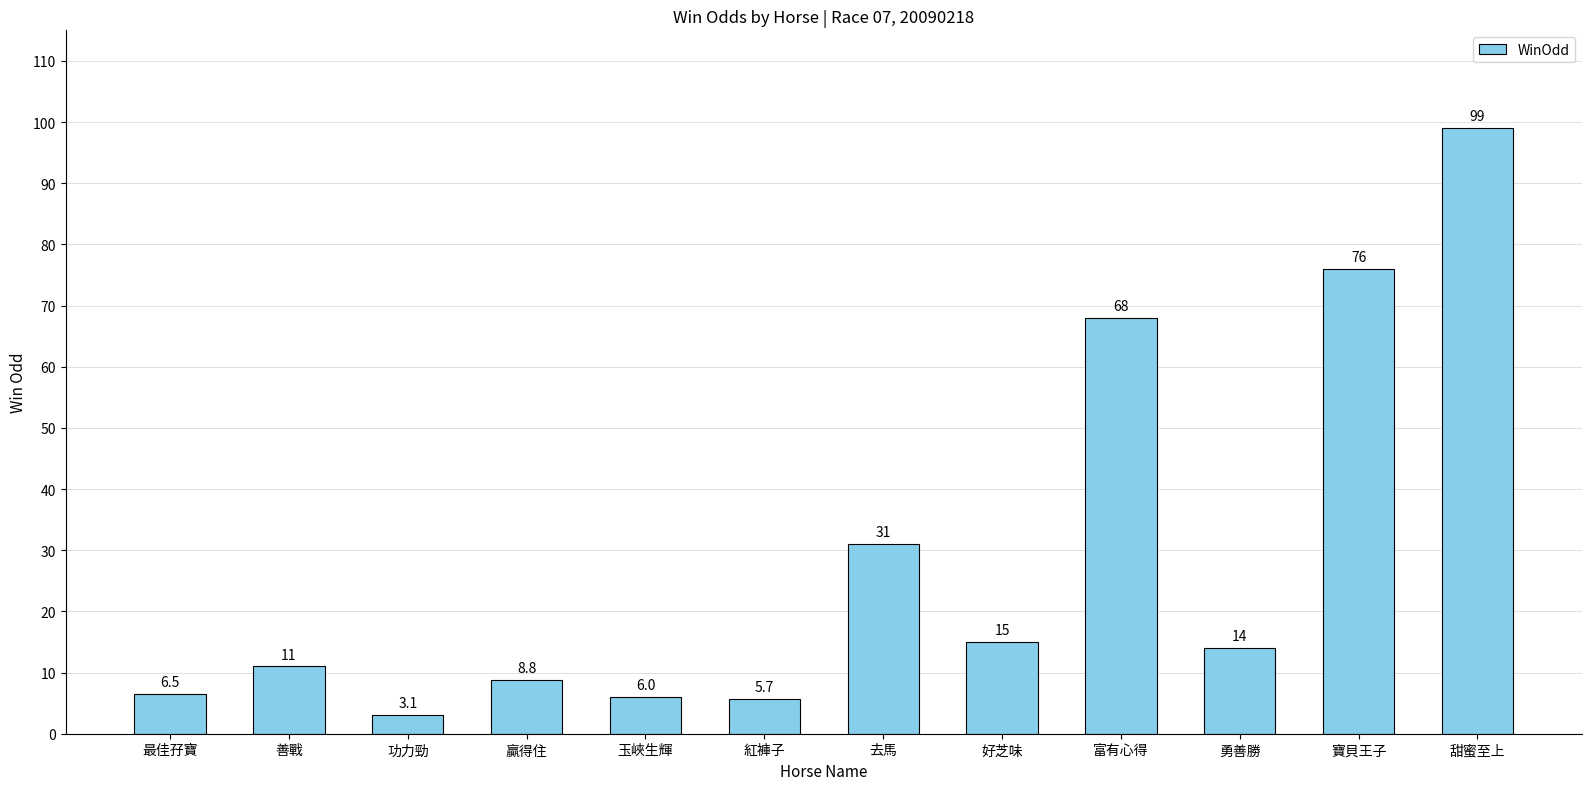

Rank the categories by value from lowest to highest.

功力勁, 紅褲子, 玉峽生輝, 最佳孖寶, 贏得住, 善戰, 勇善勝, 好芝味, 去馬, 富有心得, 寶貝王子, 甜蜜至上